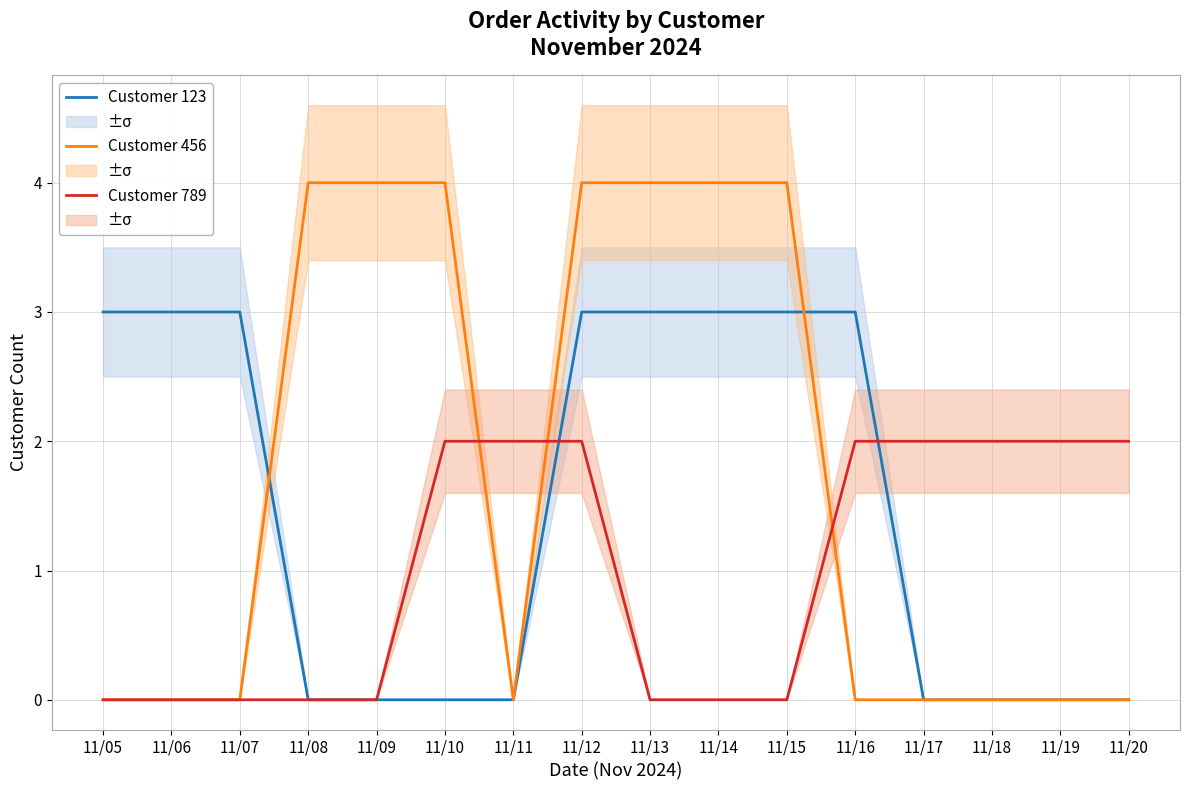

Reading right to left, list all the values displayed in this chart.

Customer 123: 0	0	0	0	3	3	3	3	3	0	0	0	0	3	3	3
Customer 456: 0	0	0	0	0	4	4	4	4	0	4	4	4	0	0	0
Customer 789: 2	2	2	2	2	0	0	0	2	2	2	0	0	0	0	0